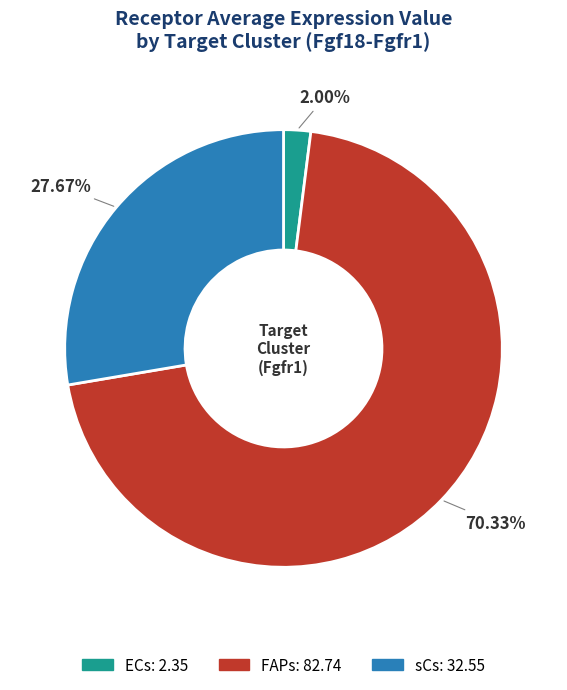

To the nearest percent, what portion does sCs represent?

28%